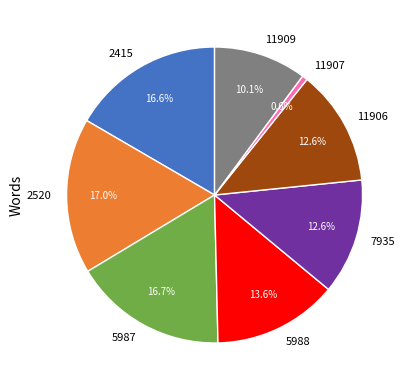

The 11907 slice represents 1% of the pie. True or false?

True